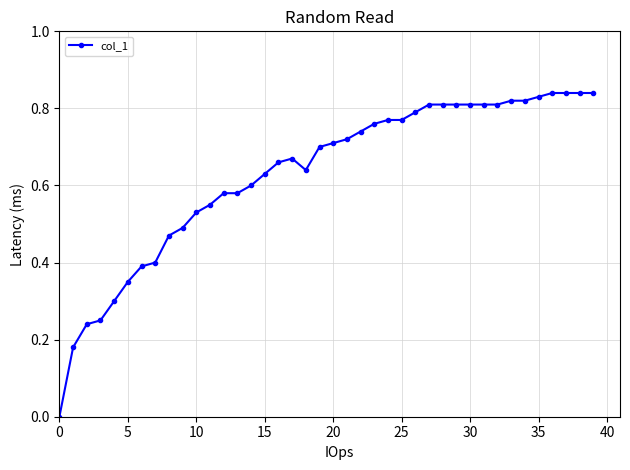

Reading right to left, transcribe all the data shown in this chart.

0.8	0.8	0.8	0.8	0.8	0.8	0.8	0.8	0.8	0.8	0.8	0.8	0.8	0.8	0.8	0.8	0.8	0.7	0.7	0.7	0.7	0.6	0.7	0.7	0.6	0.6	0.6	0.6	0.6	0.5	0.5	0.5	0.4	0.4	0.3	0.3	0.2	0.2	0.2	0.0